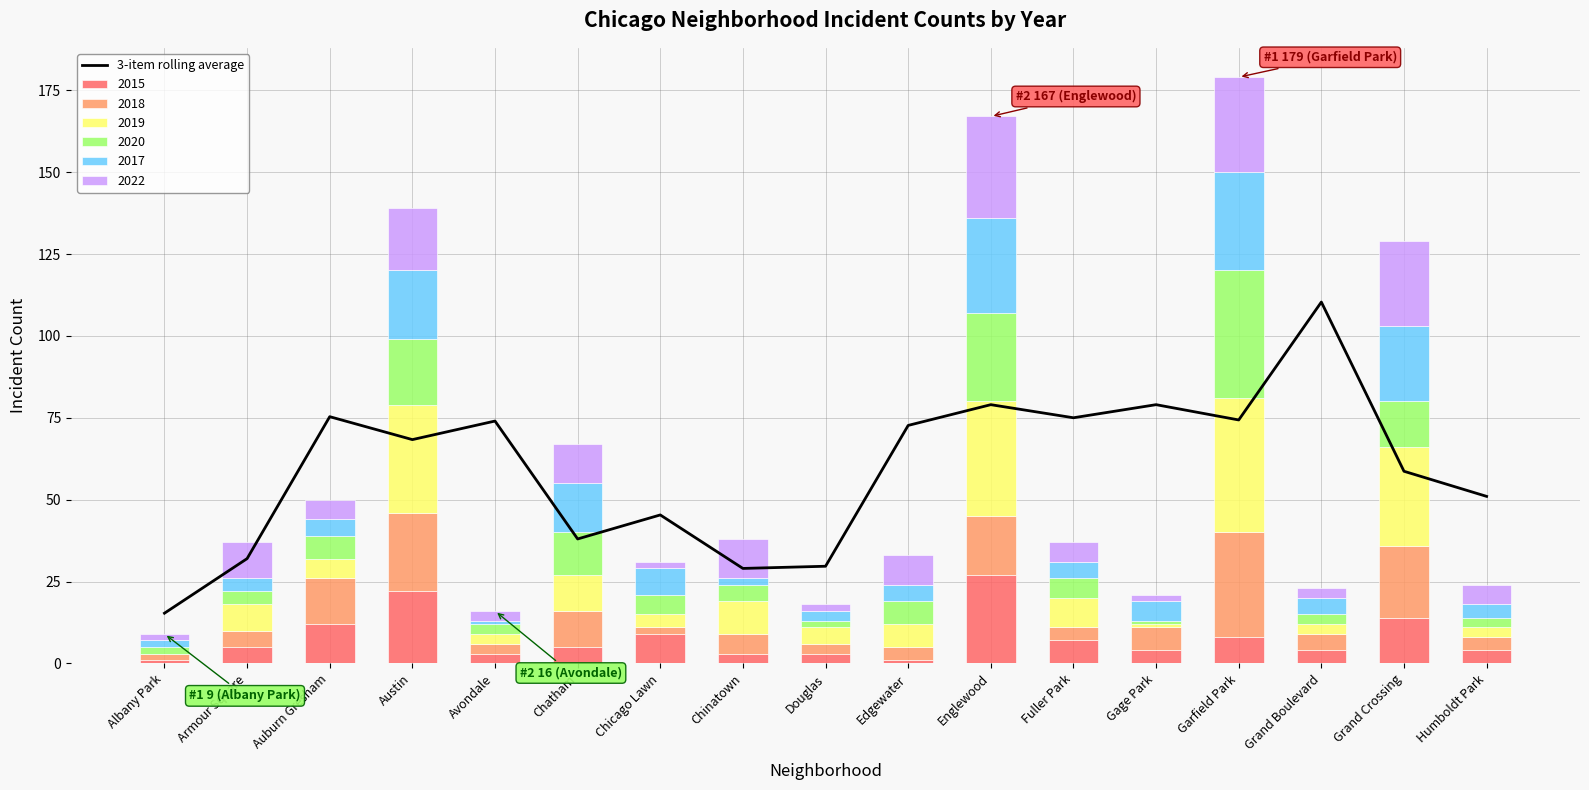

Where does the data first go above 68?

Auburn Gresham